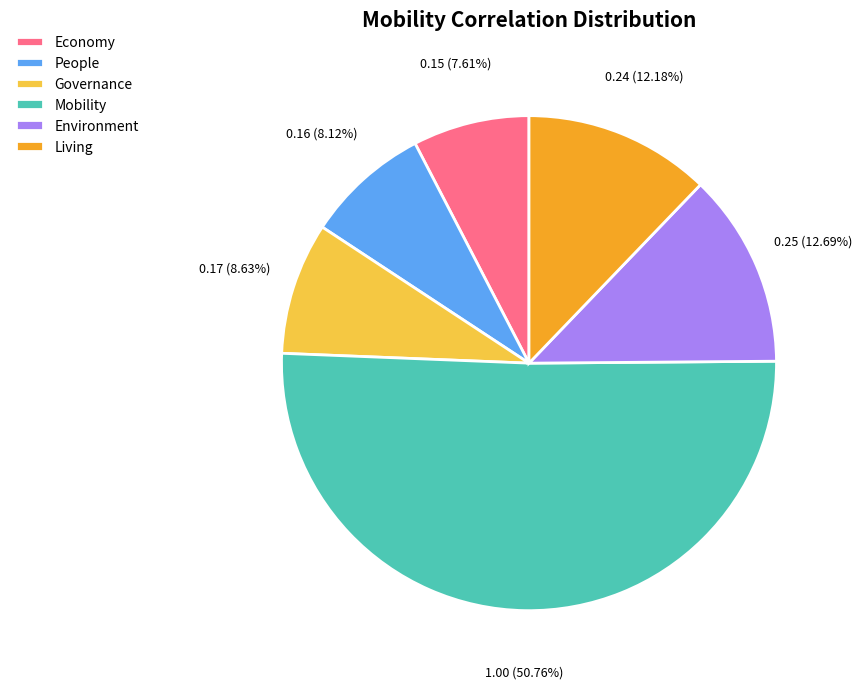

To the nearest percent, what is the combined percentage of Living and Governance?

21%